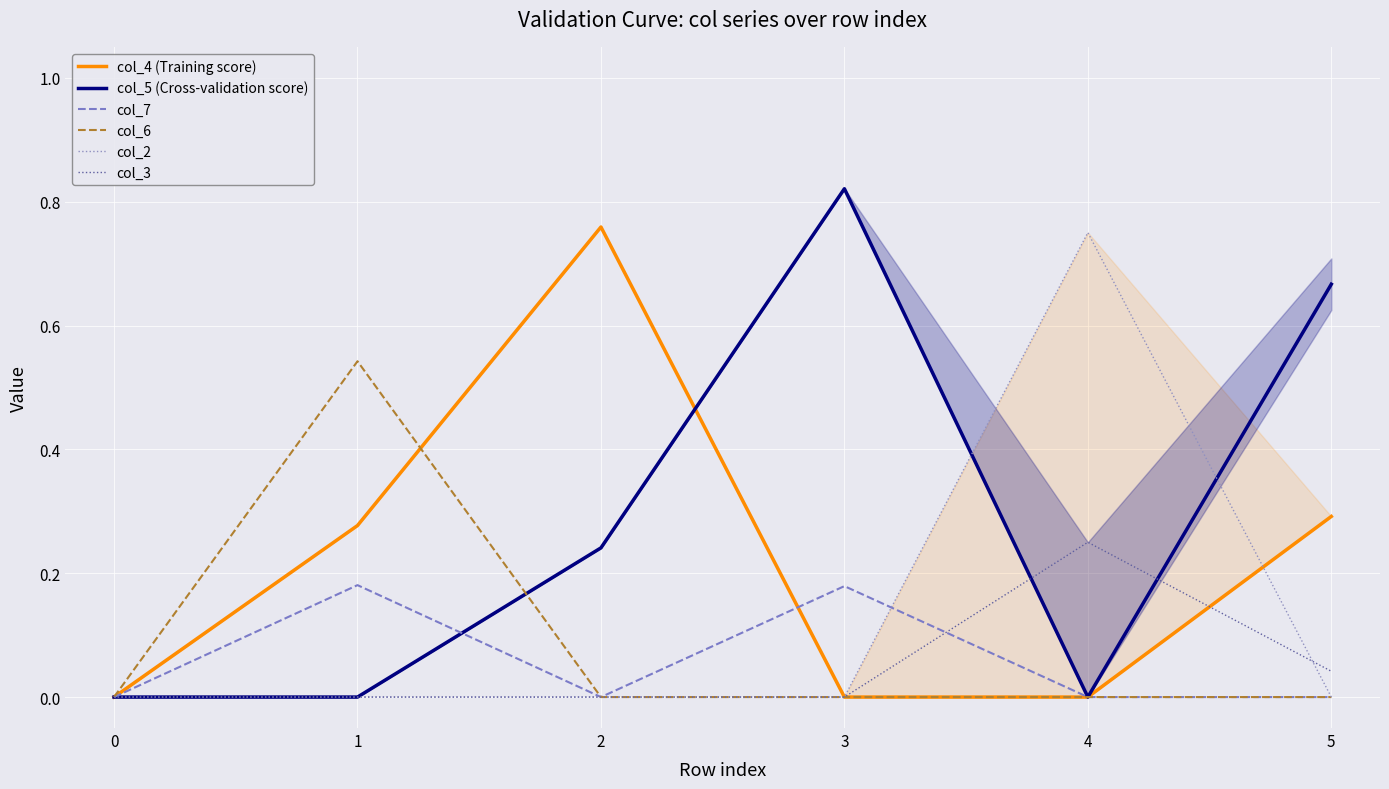

How many interior local peaks does the col_7 series have?

2